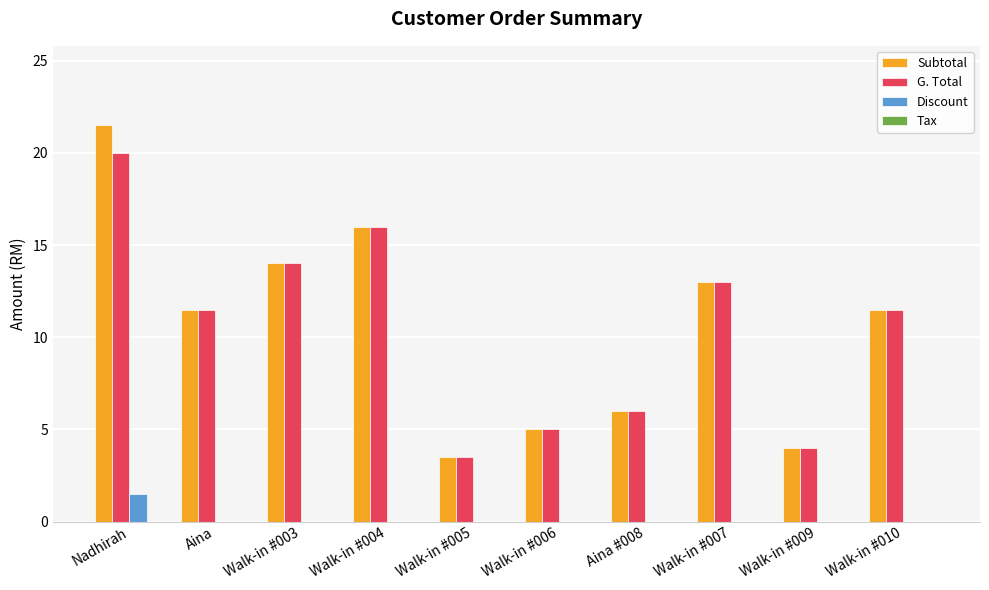

What is the total value across all series at Nadhirah?

43.0